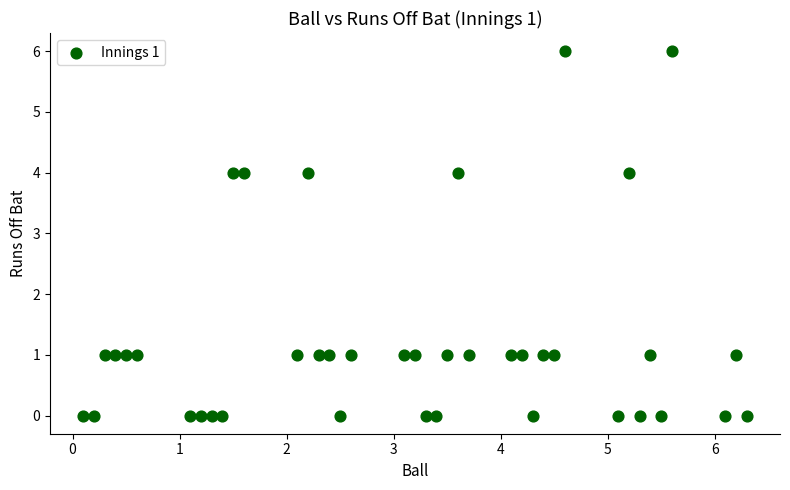

What is the range of Y values (max minus min)?

6